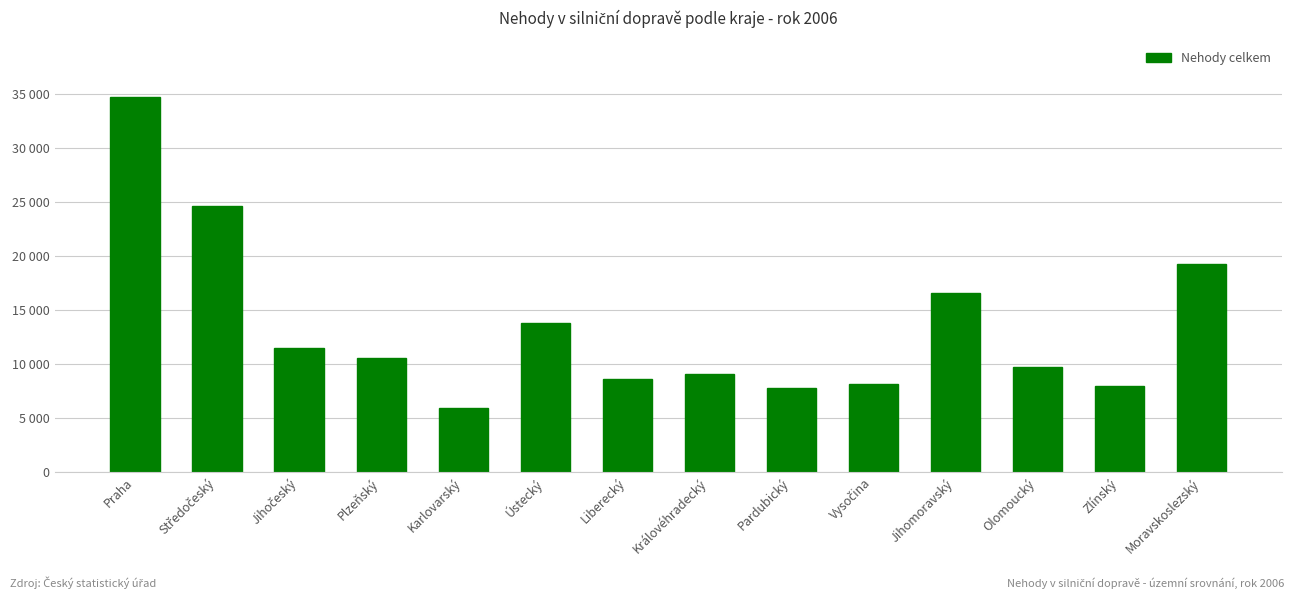

Which has a higher value, Jihomoravský or Plzeňský?

Jihomoravský